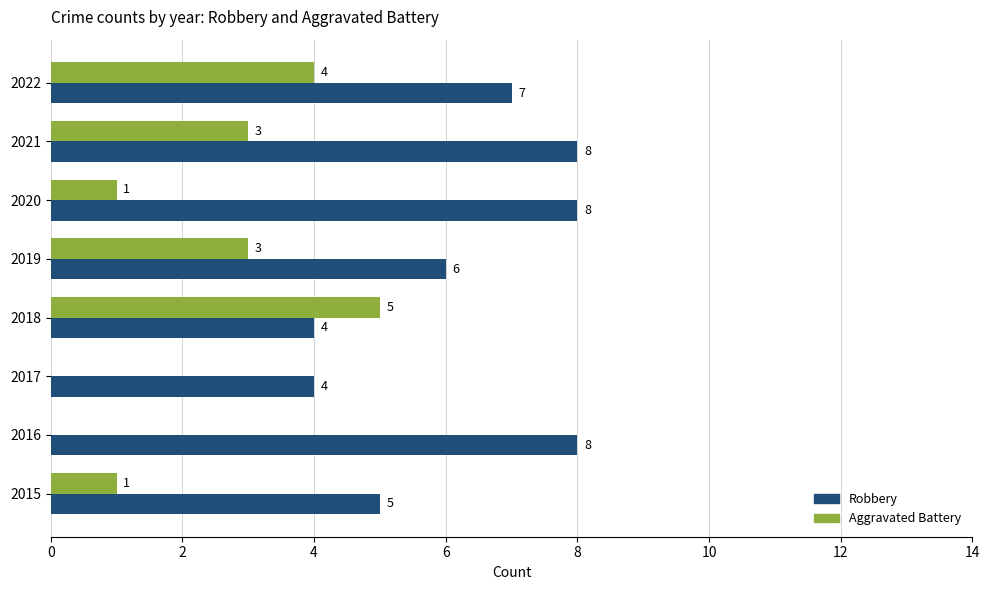

The value of Robbery at 2017 is 6. True or false?

False